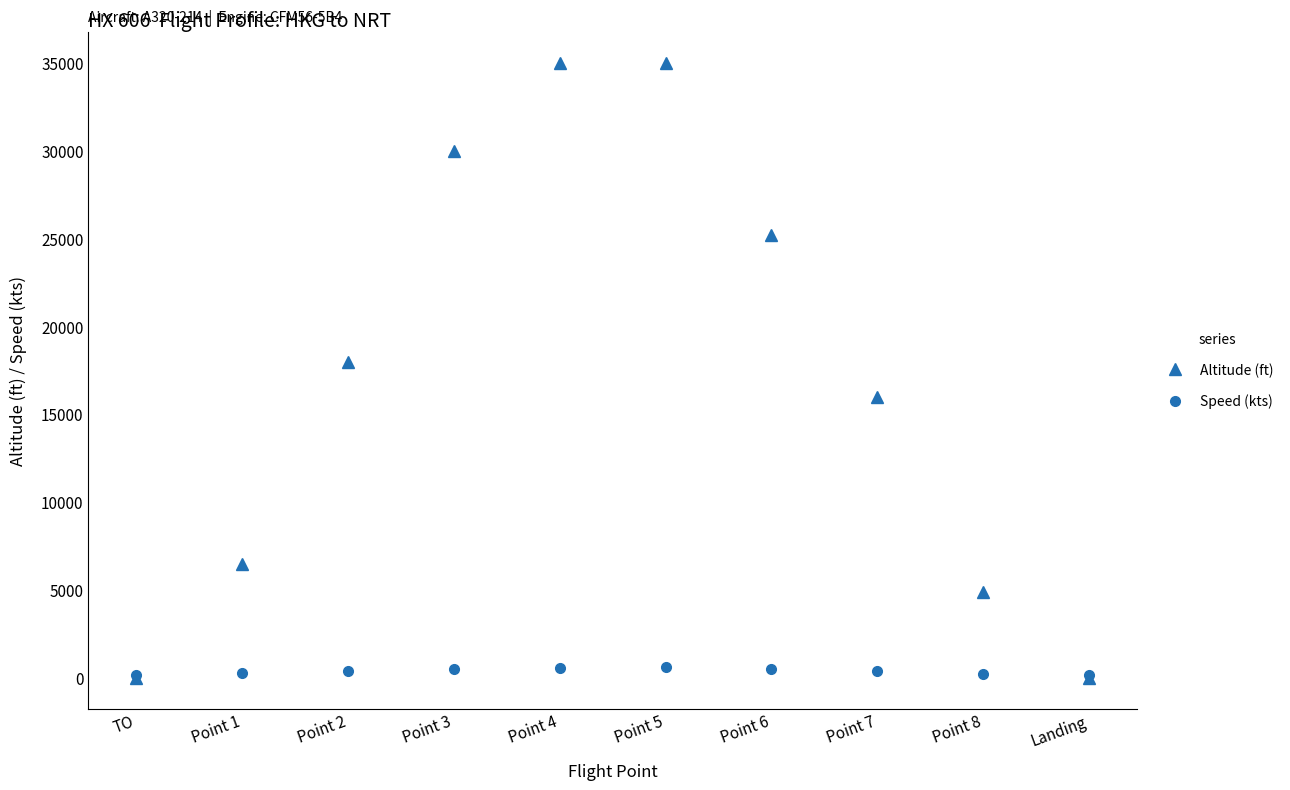

What is the label of the 10th point from the right?

TO